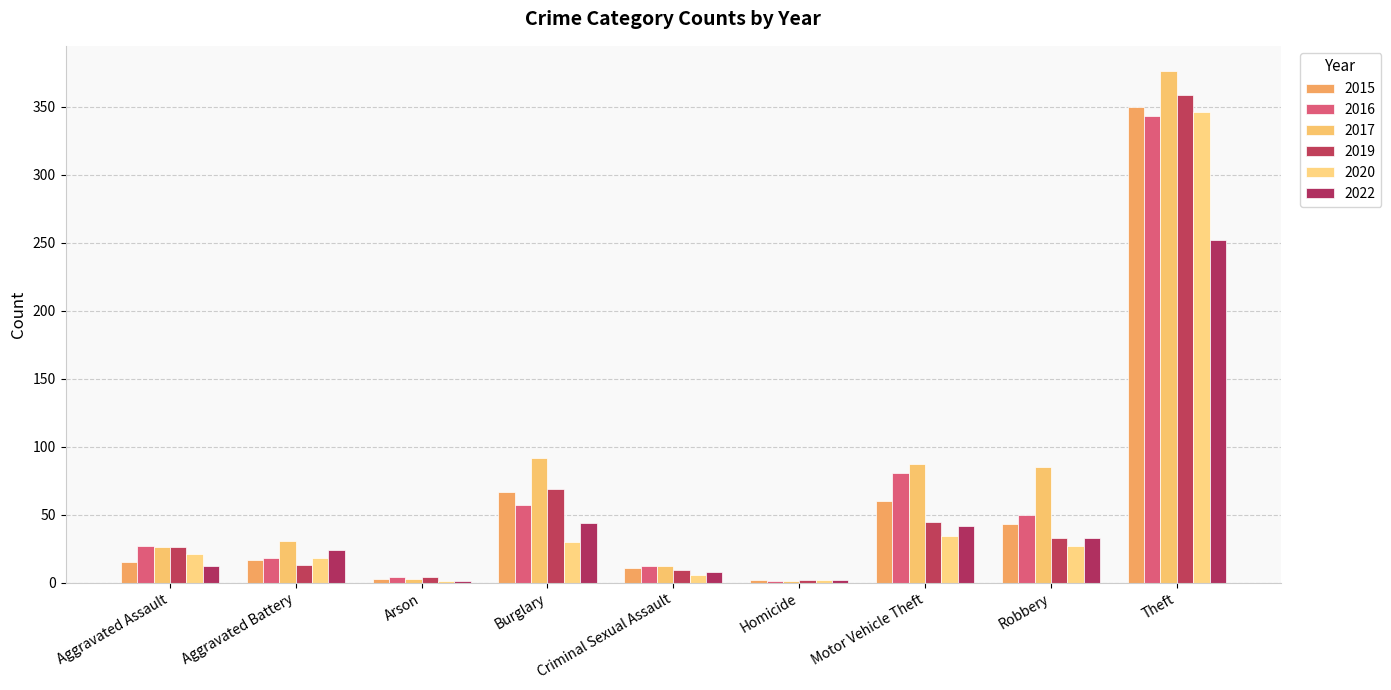

At how many categories does at least one series exceed 118?

1